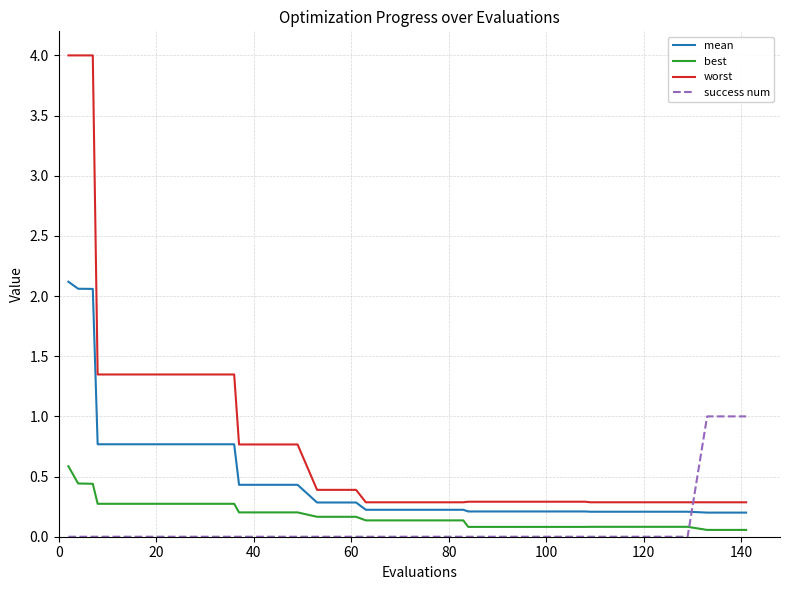

List the series in order of their peak value, lowest first.

best, success num, mean, worst